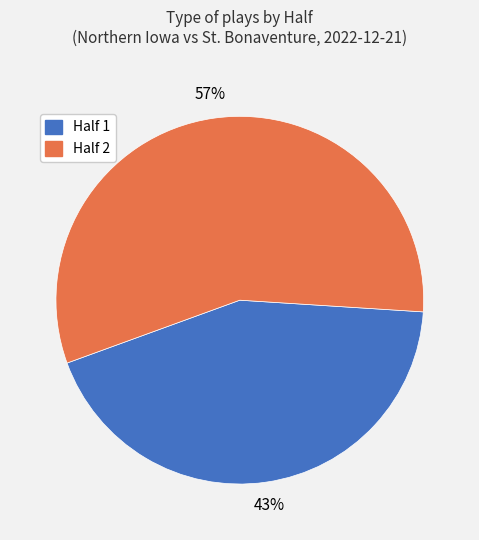

How many segments does this pie chart have?

2